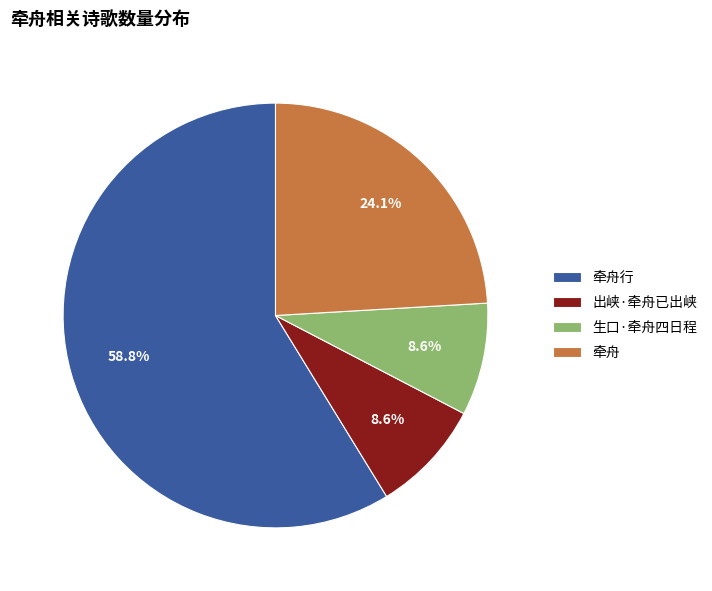

Approximately how many times larger is the value at 牵舟行 compared to 牵舟?

2.4